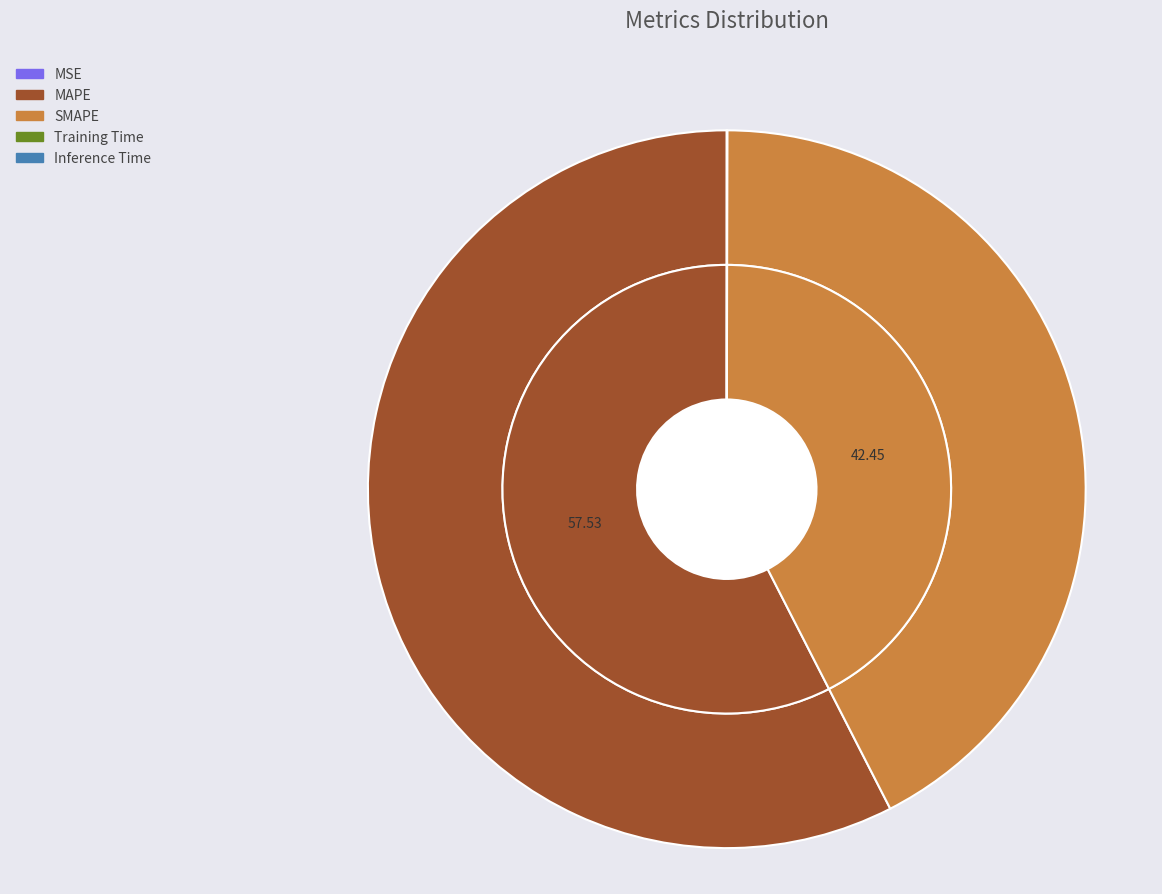

Which category accounts for the majority?

MAPE